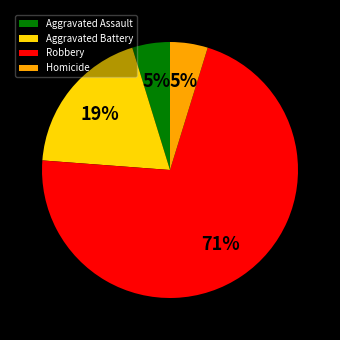

The Aggravated Assault slice represents 18% of the pie. True or false?

False